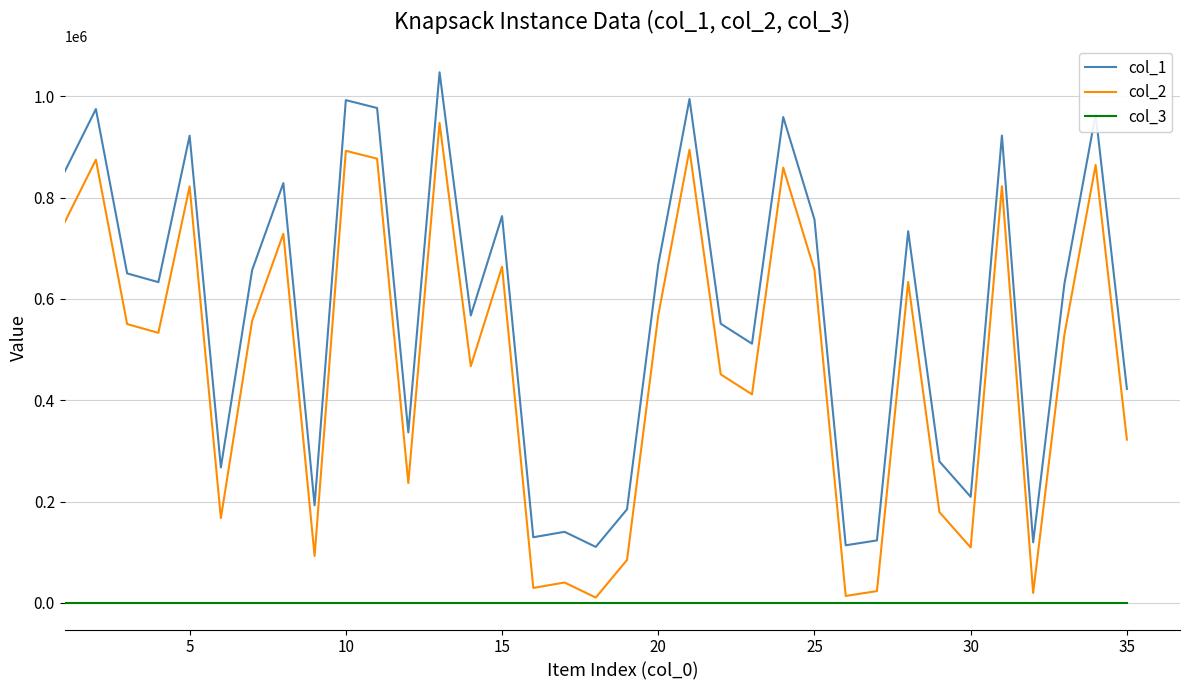

True or false: col_3 and col_2 cross at least once.

False